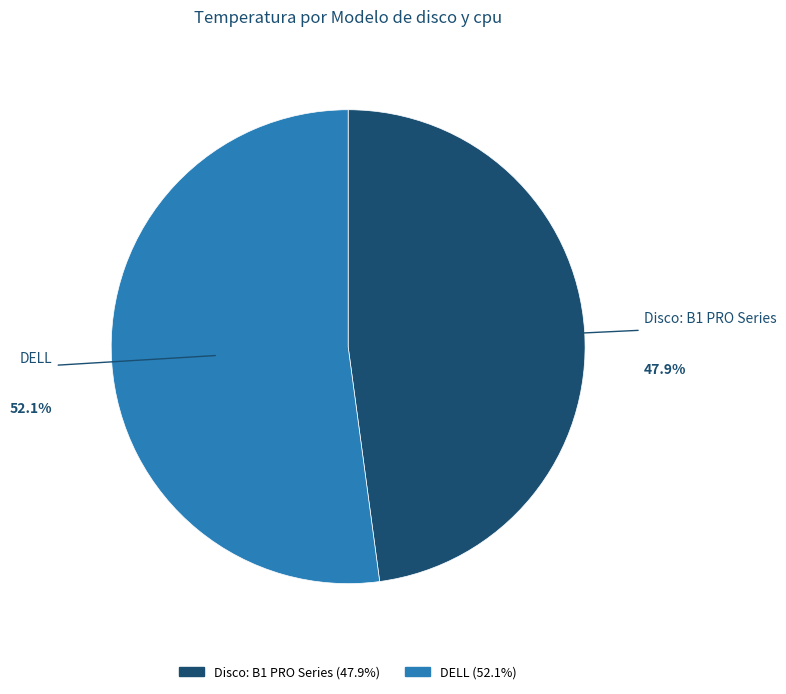

To the nearest percent, what percentage of the pie is DELL?

52%